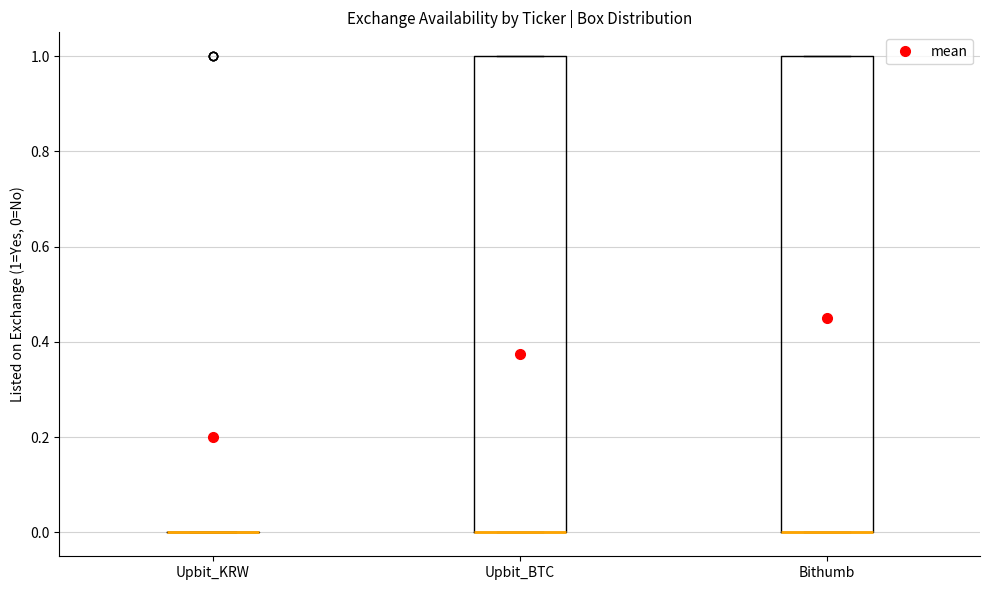

Reading left to right, read every box against the y-axis: the position of its median line, the range the box covers, and the ends of its whiskers. The values are not printed on the chart, so give them approximately, as read against the axis.

Upbit_KRW: box collapsed to a line at 0, whiskers 0 to 0
Upbit_BTC: median 0 (drawn on the box's lower edge), box 0 to 1, whiskers 0 to 1
Bithumb: median 0 (drawn on the box's lower edge), box 0 to 1, whiskers 0 to 1